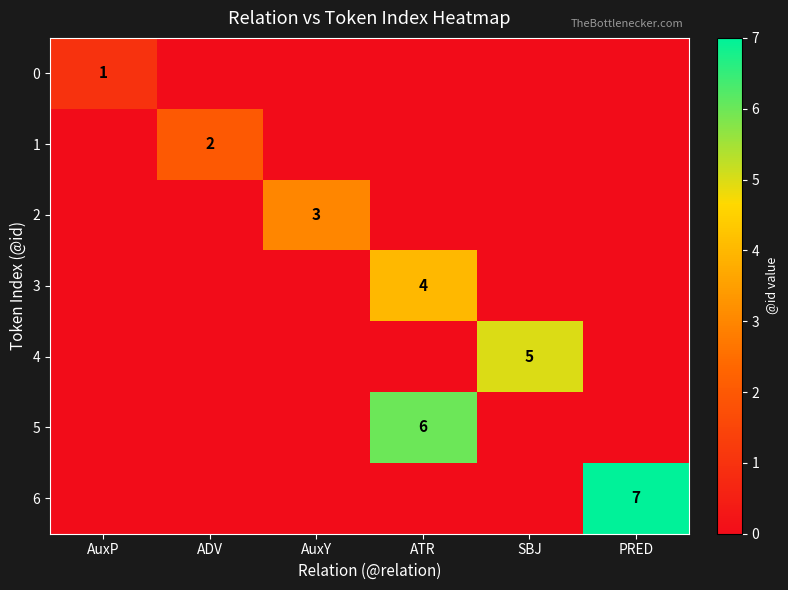

The 3 series shows 4 at ATR. True or false?

True